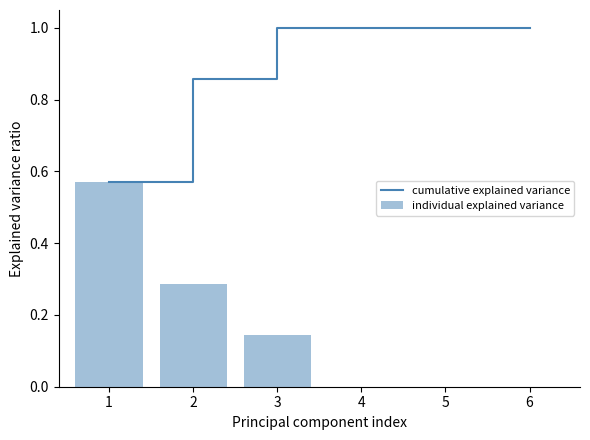

What is the difference between the second highest and second lowest values in the cumulative explained variance series?

0.1